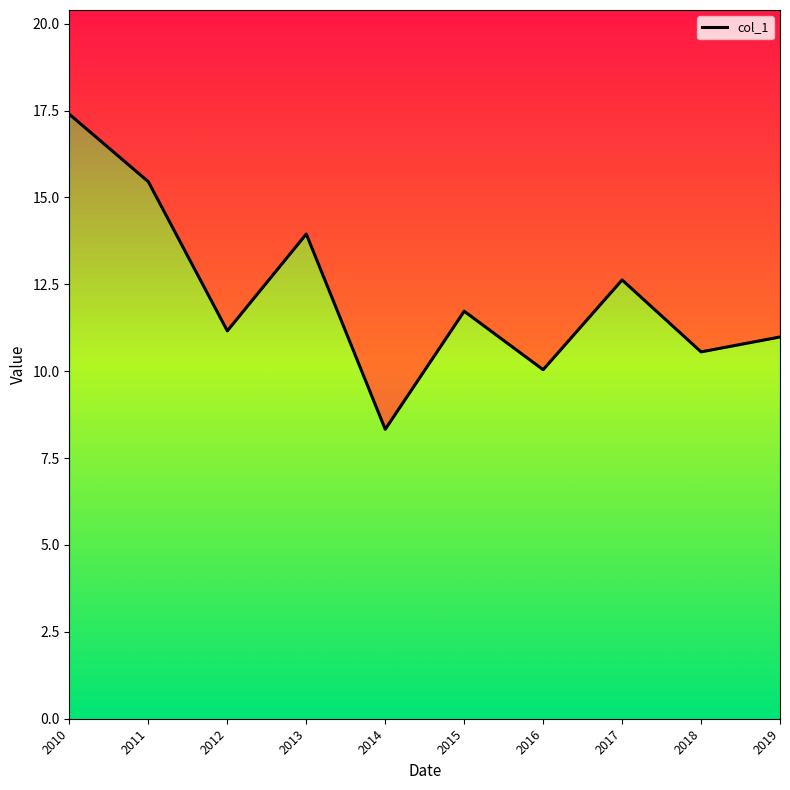

Is it true that the value at 2013-01-15 is 13.9?

True